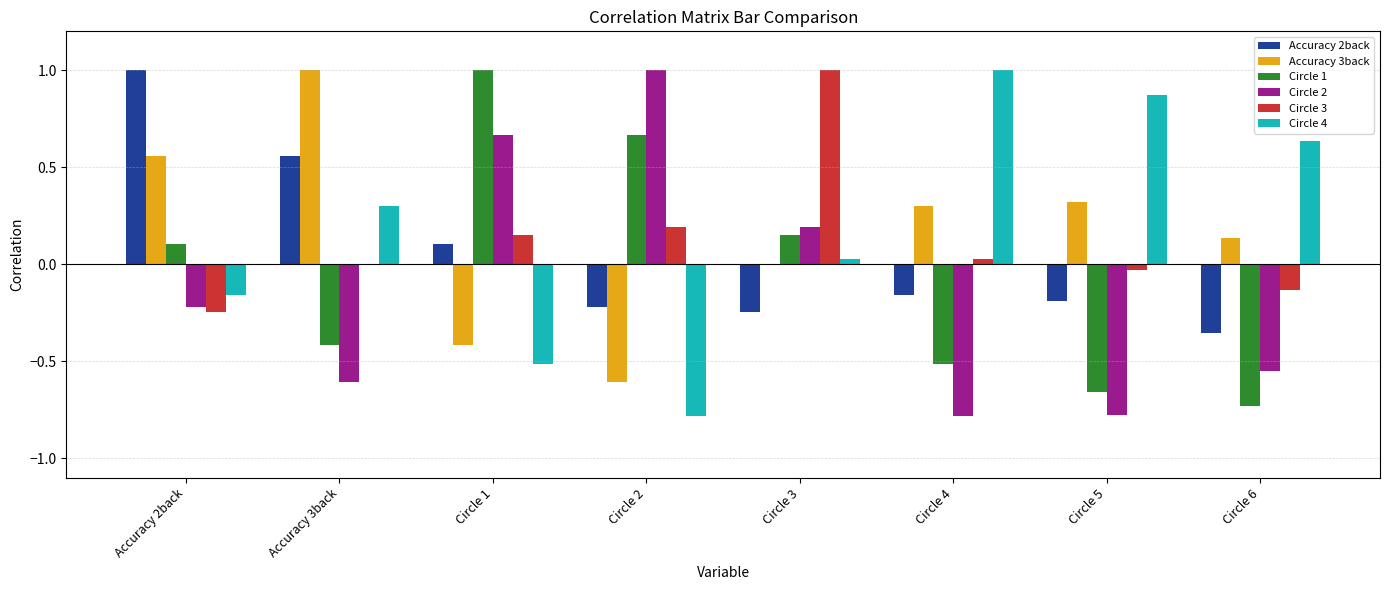

True or false: Circle 3 has a value of 0.2 at Circle 2.

True